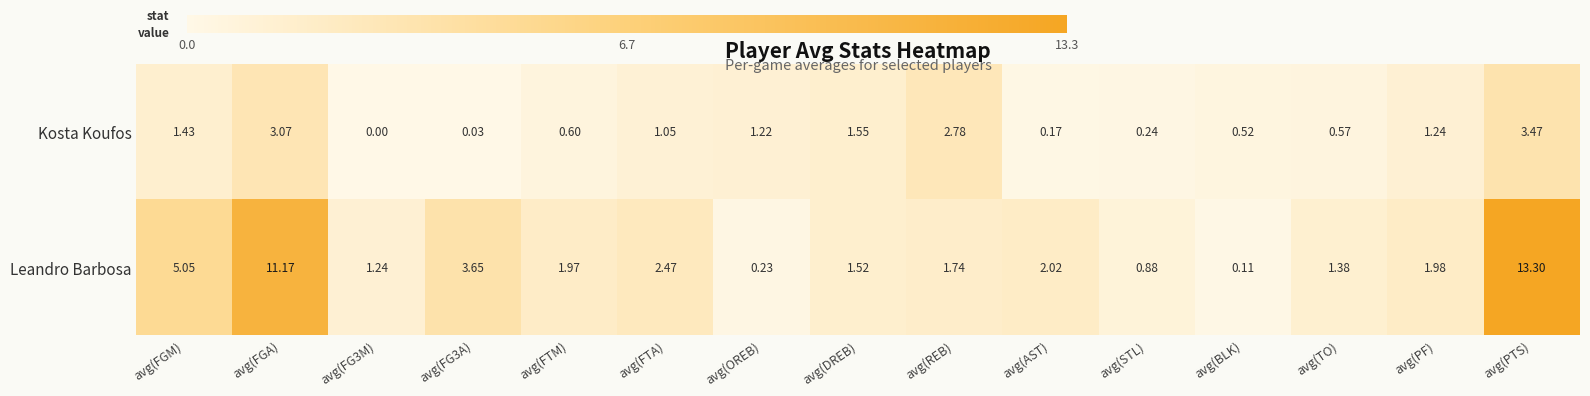

Which category has the highest value across all series?

avg(PTS)